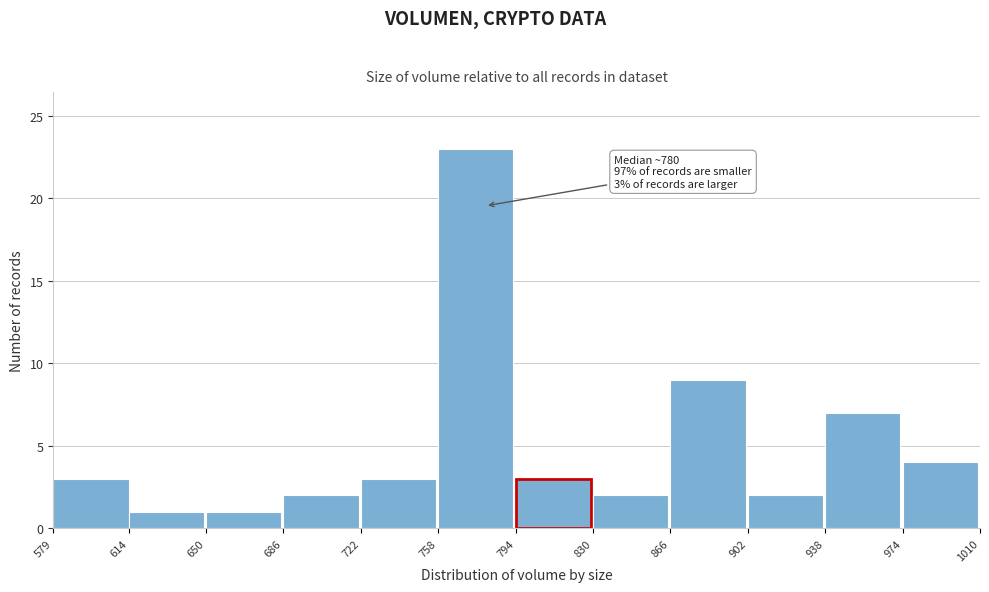

Which range on the x-axis has the tallest bar?

758 to 794